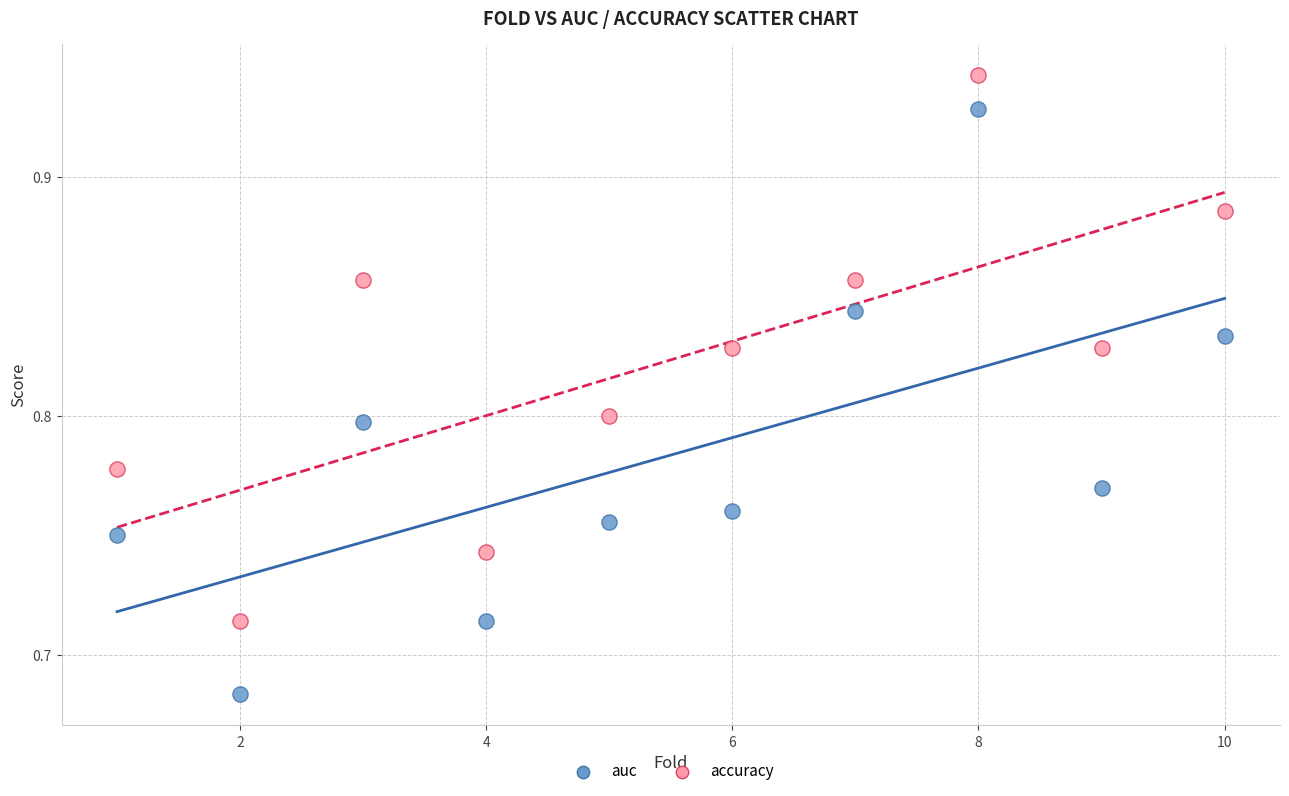

What is the X range (max minus min) for the scatter plot?

9.0